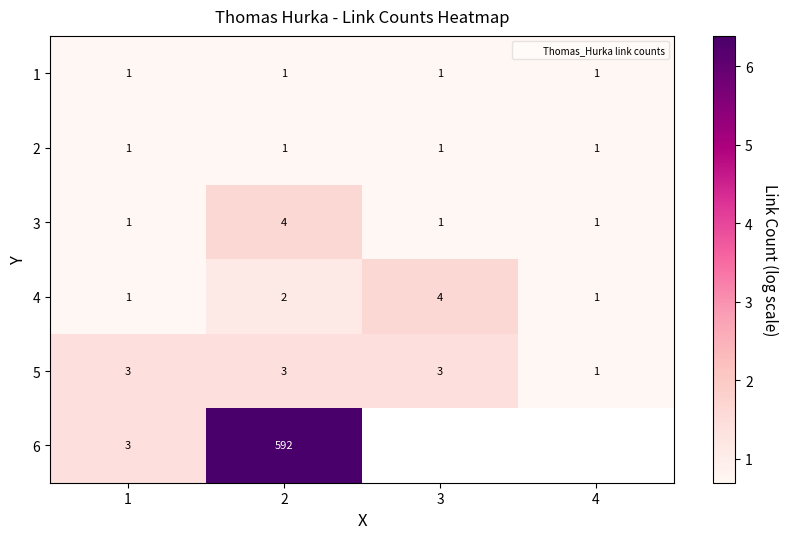

What is the sum of the 1 values at 3 and 4?

1.4